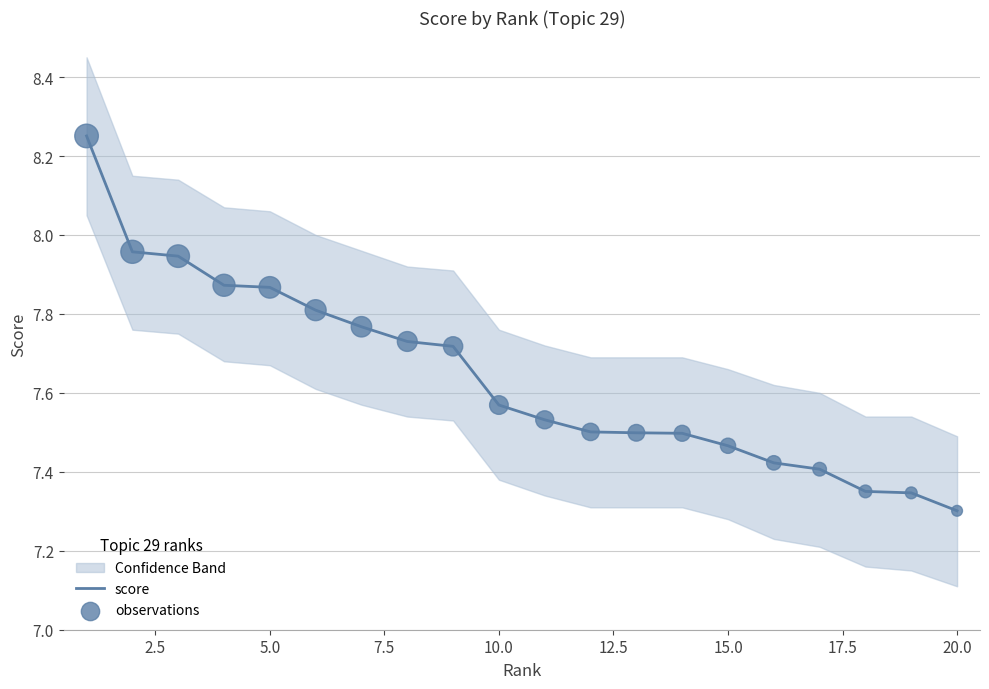

Which series has the largest total across all categories?

score